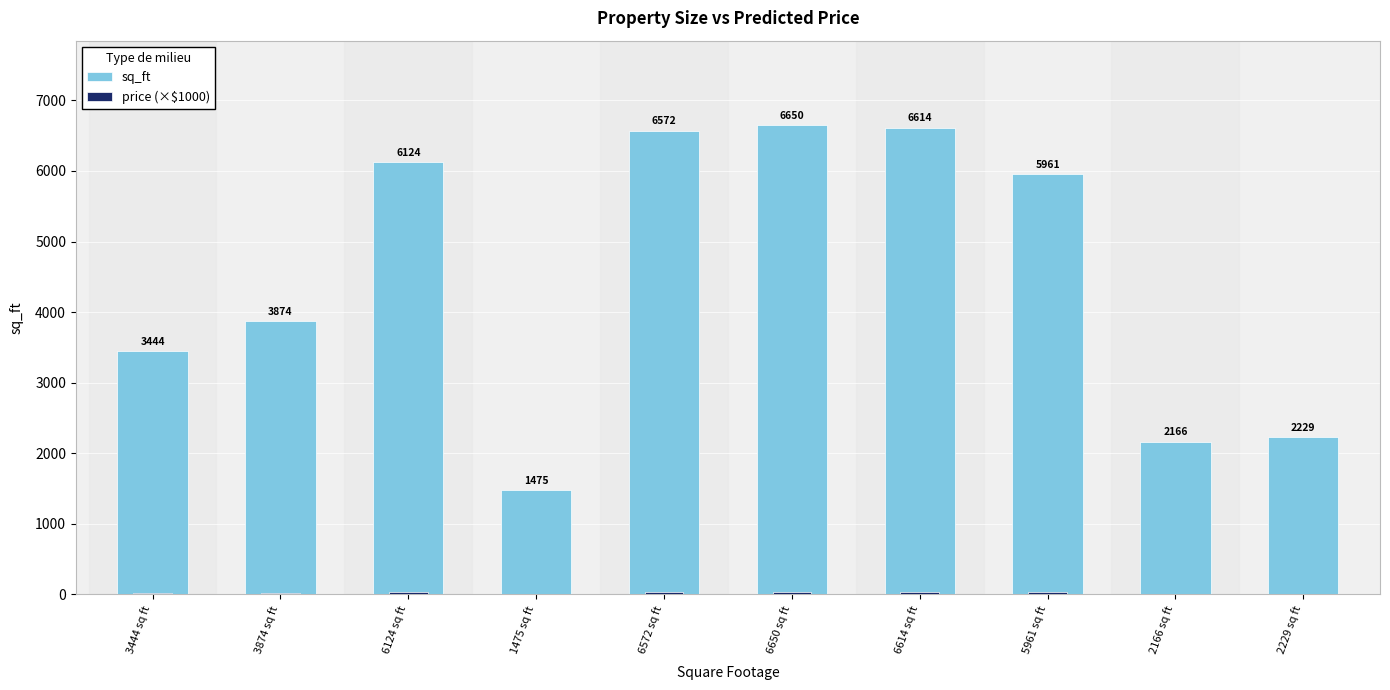

What is the minimum value for price (×$1000)?

7.8